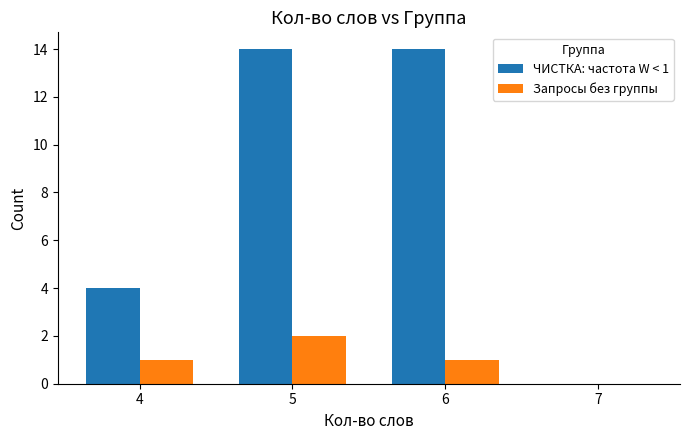

How many values in Запросы без группы are above zero?

3